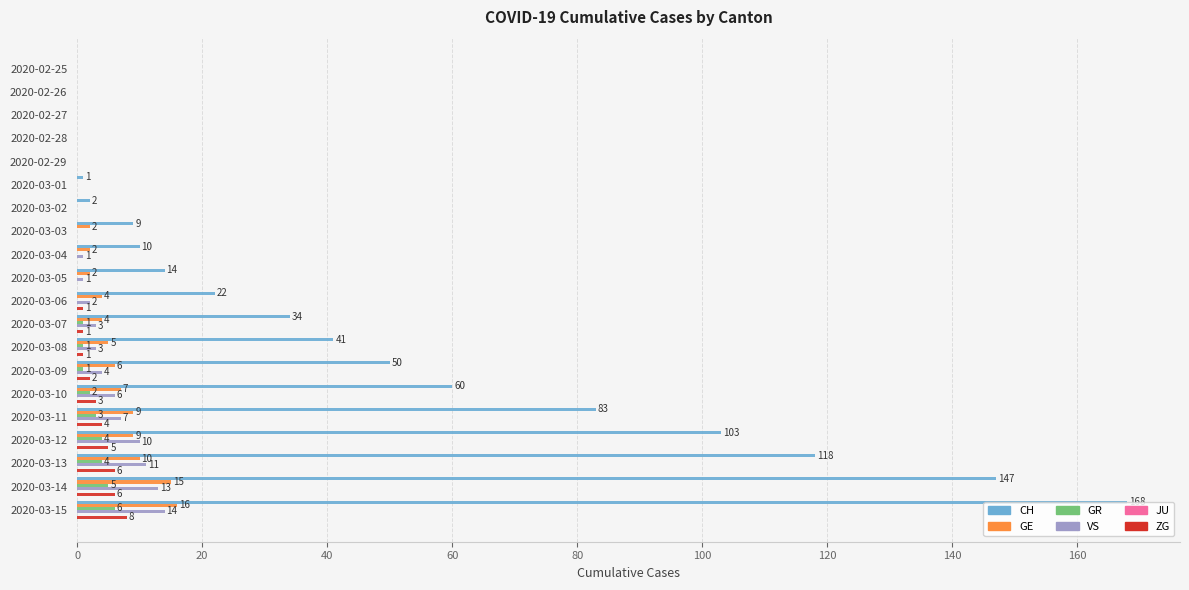

Is the value of ZG at 2020-02-25 greater than the value of VS at 2020-03-13?

No